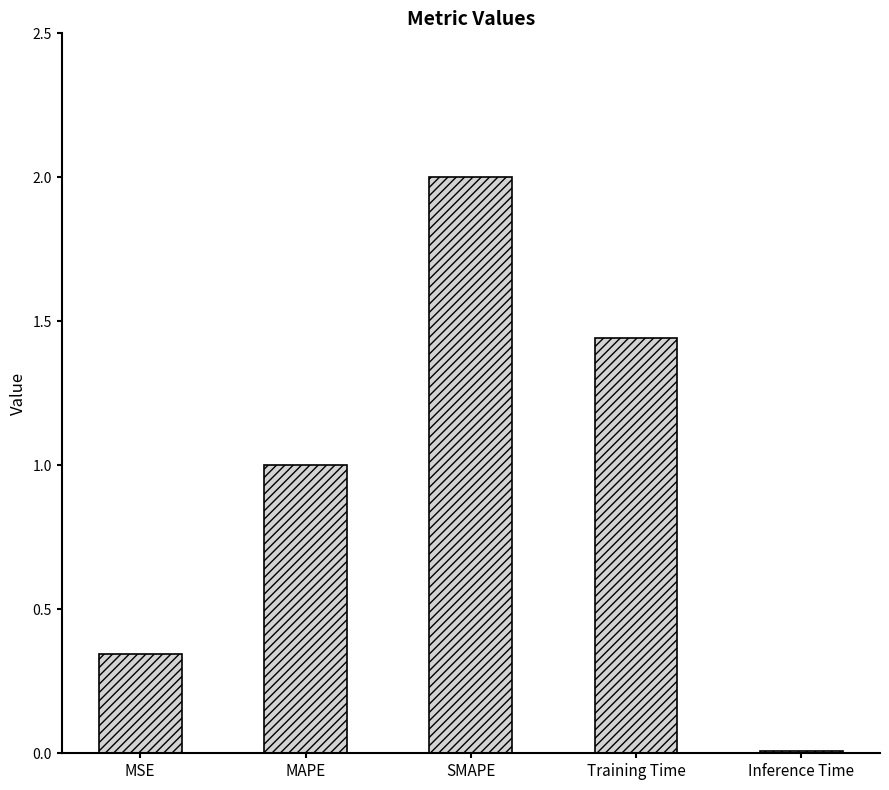

True or false: the data shows 0.8 at SMAPE.

False